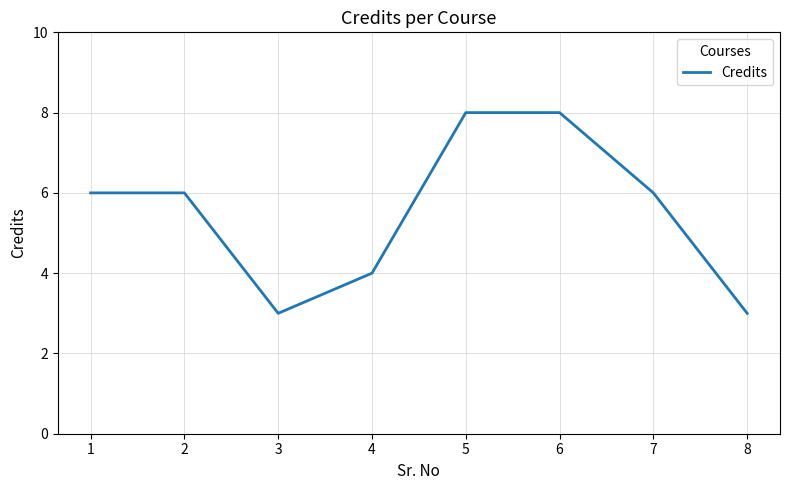

What is the approximate value at 7?

6